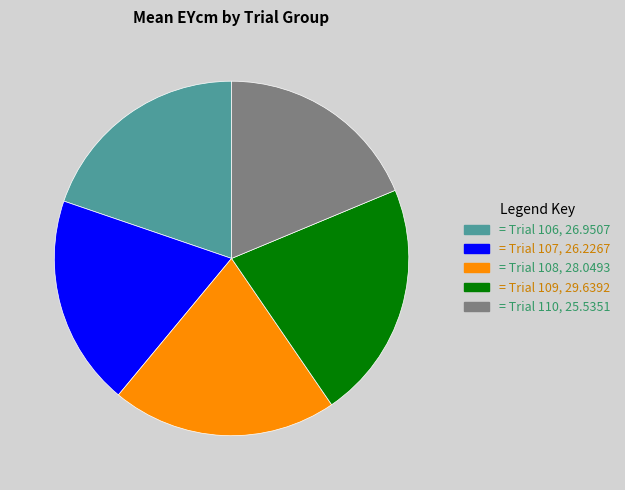

Is there a majority slice in this chart?

No